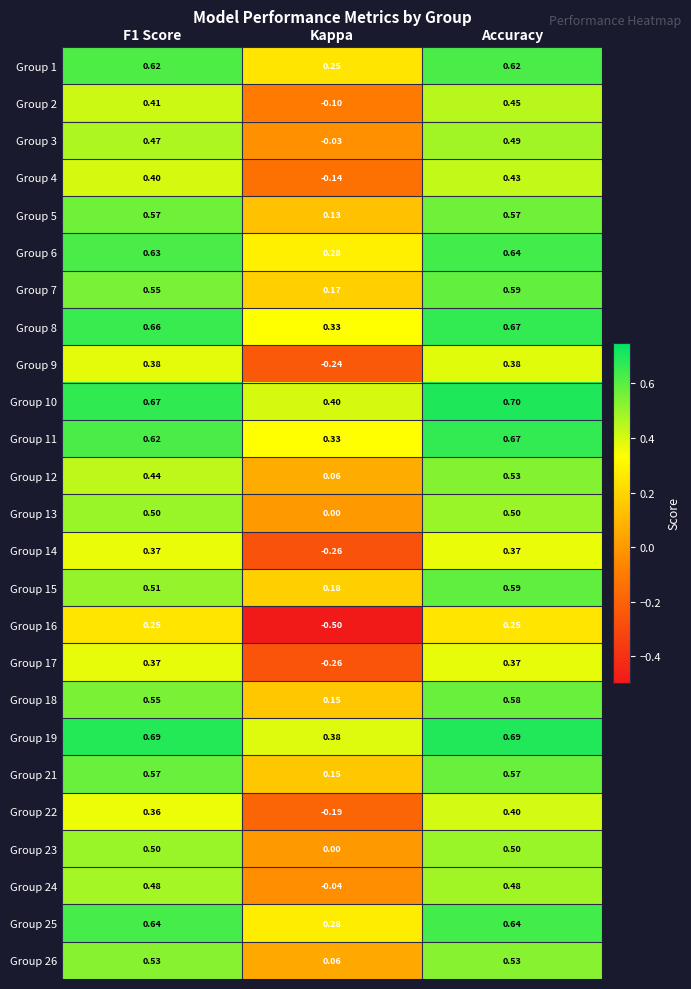

Which label corresponds to the largest value in the chart?

Accuracy